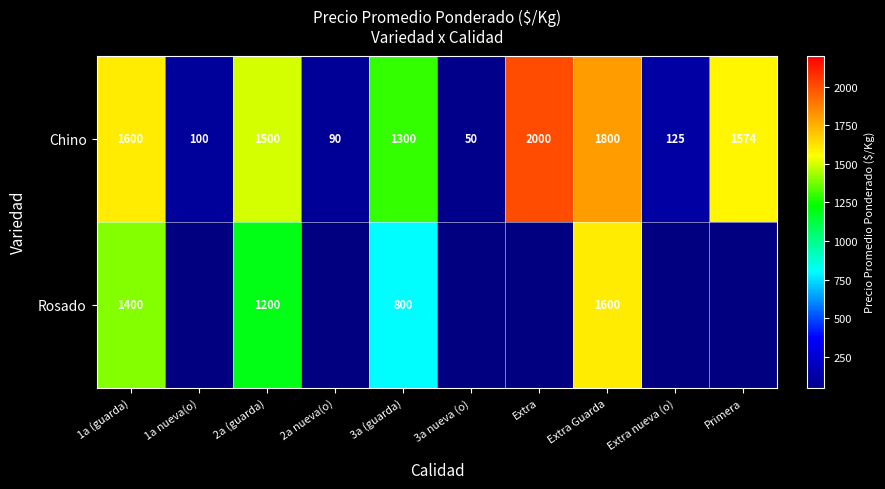

How many distinct data groups are displayed?

2